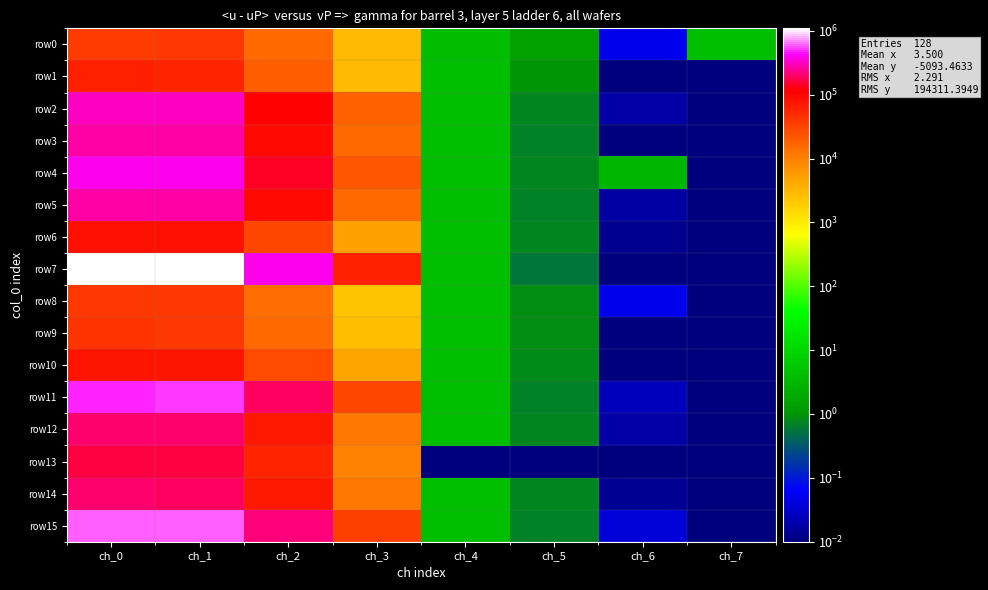

Rank the series at ch_1 from lowest to highest value.

row8, row0, row9, row1, row10, row6, row13, row14, row12, row3, row5, row2, row4, row11, row15, row7